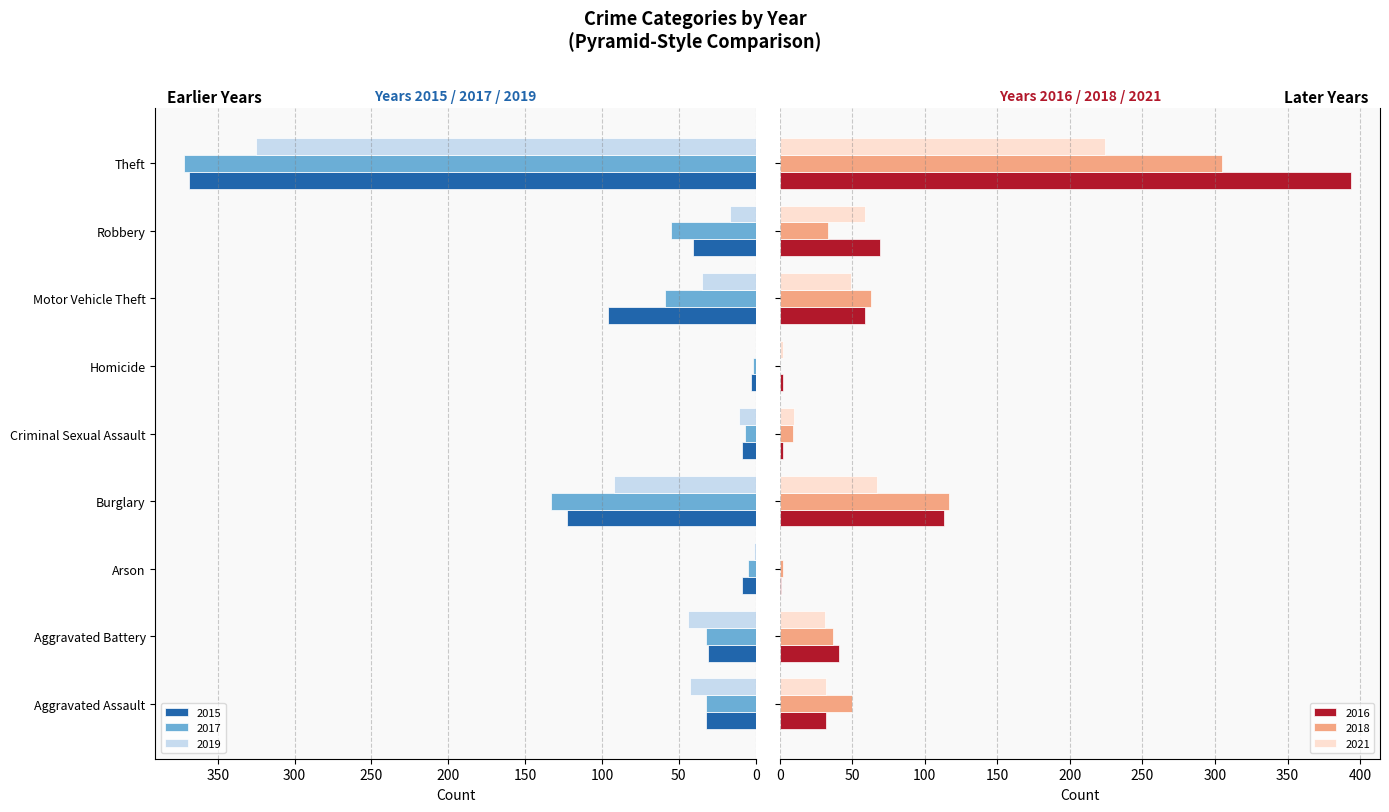

What position from the right is Criminal Sexual Assault?

5